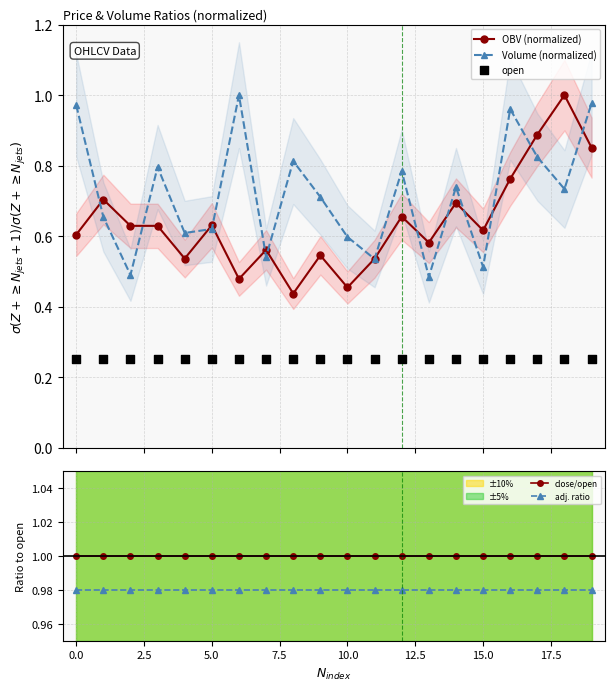

Is the value of adj. ratio at 5.0 greater than the value of close/open at 5.0?

No